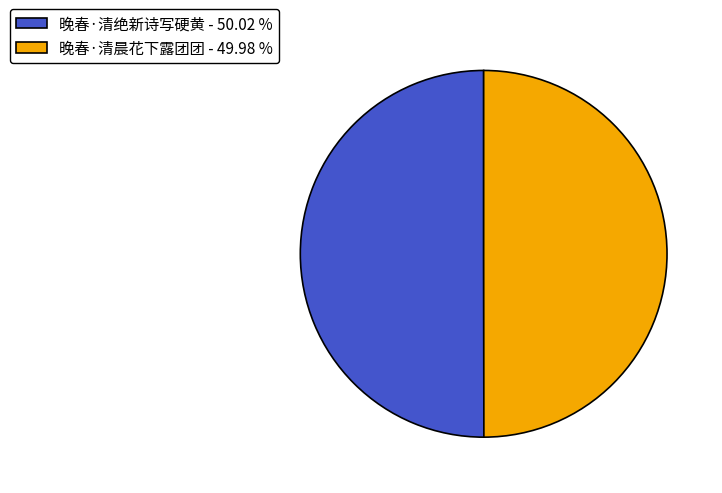

Do 晚春·清绝新诗写硬黄 - 50.02 % and 晚春·清晨花下露团团 - 49.98 % together represent more than half of the pie?

Yes